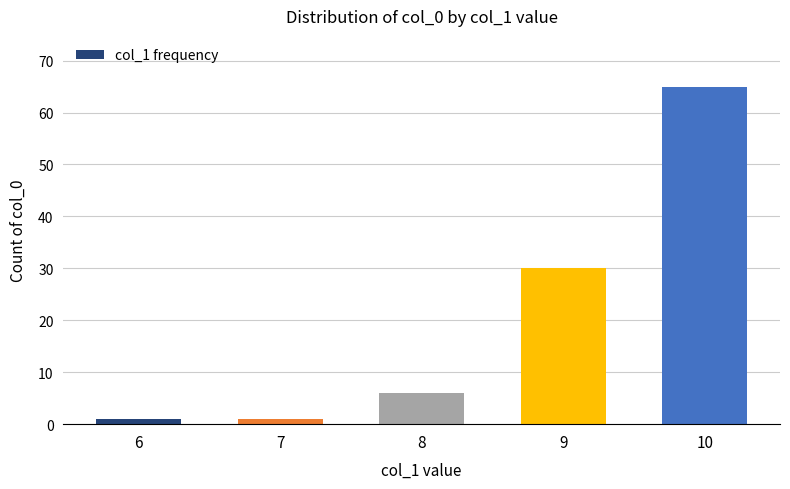

How many bars are there in total?

5